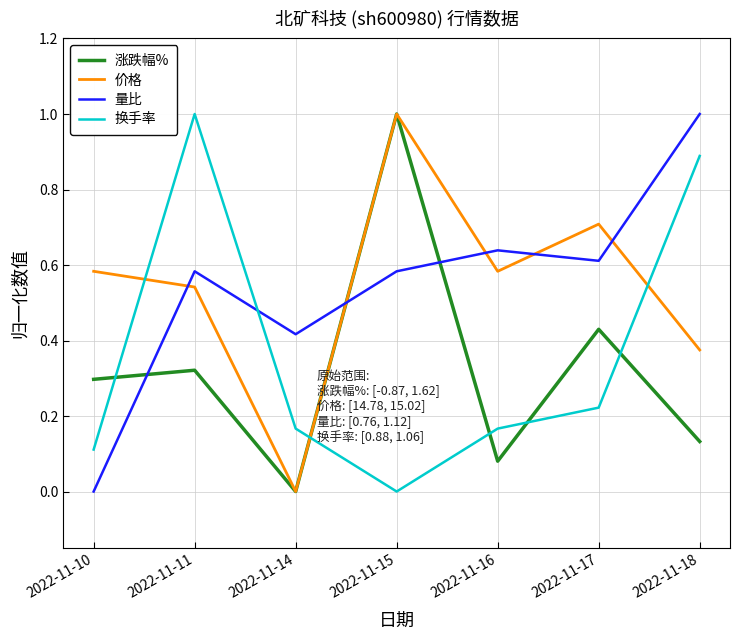

The value of 涨跌幅% at 2022-11-14 is -0.4. True or false?

False